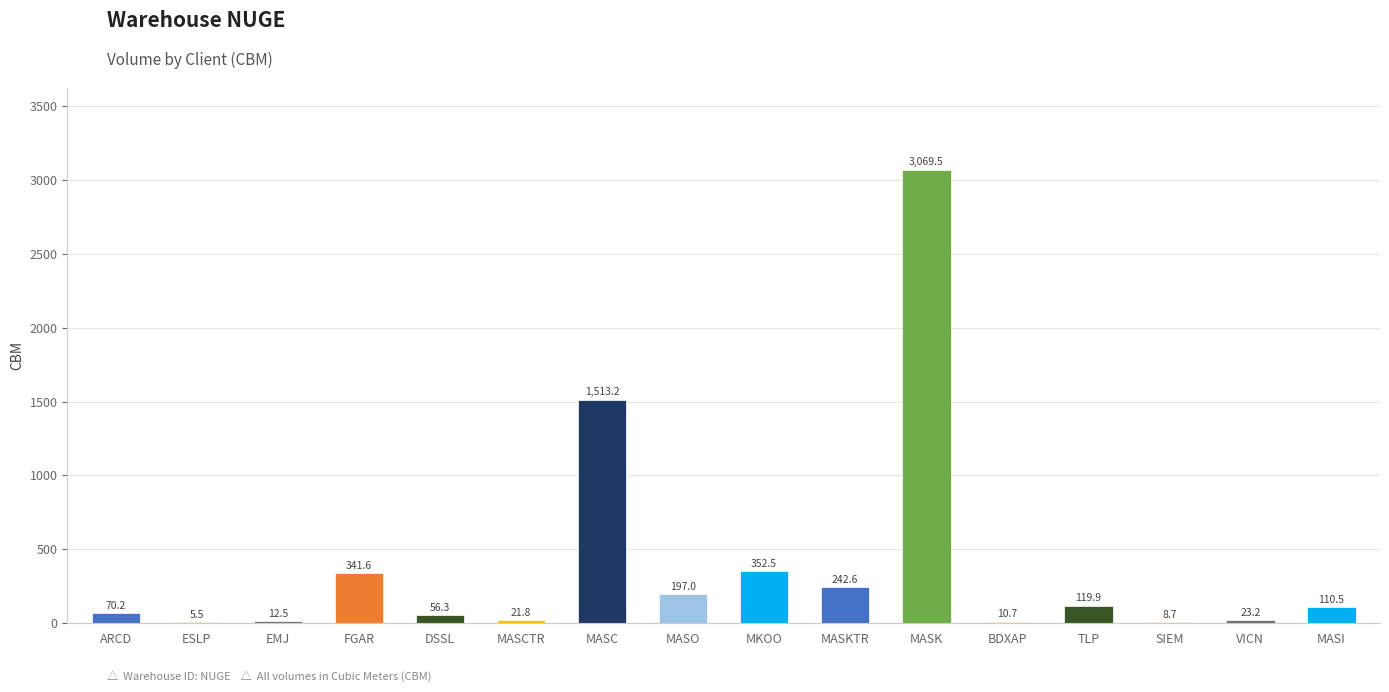

What is the greatest value displayed?

3069.5